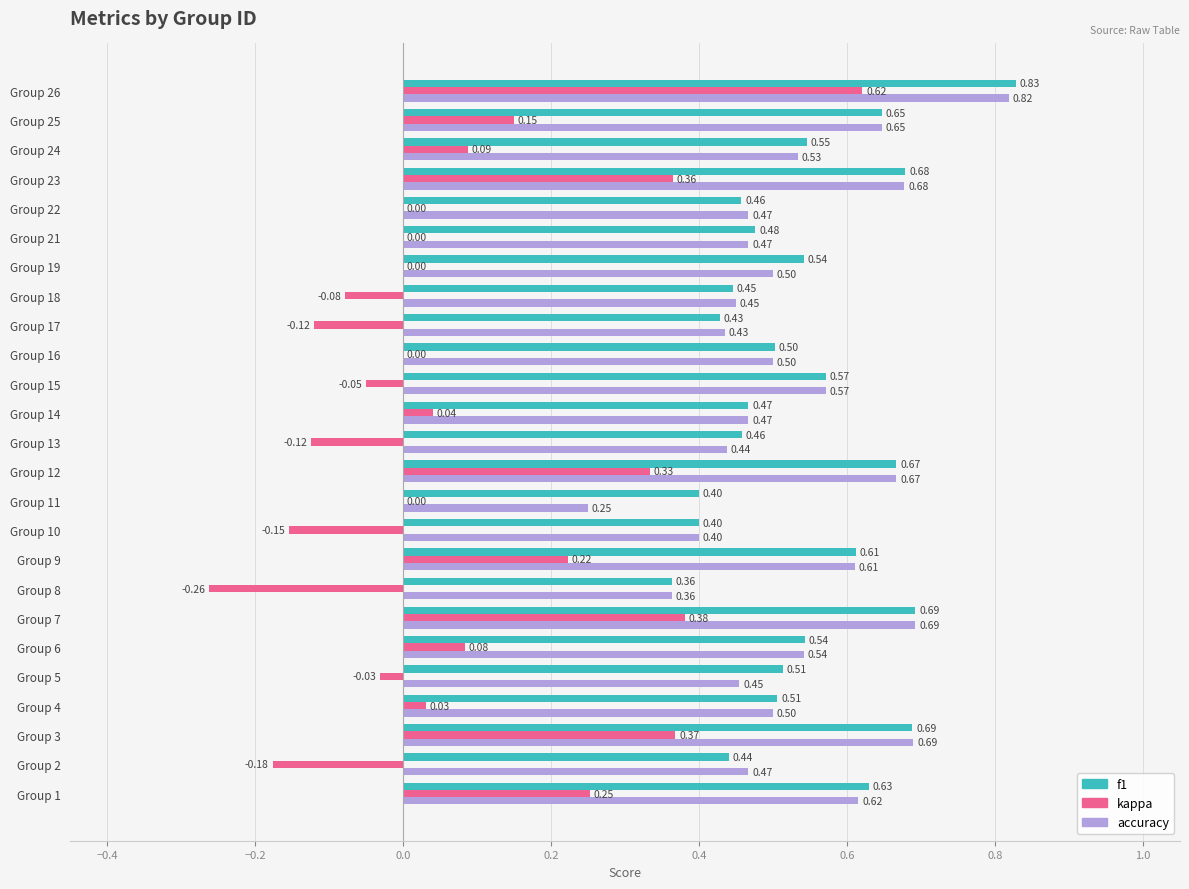

What is the sum of all kappa values?

1.9